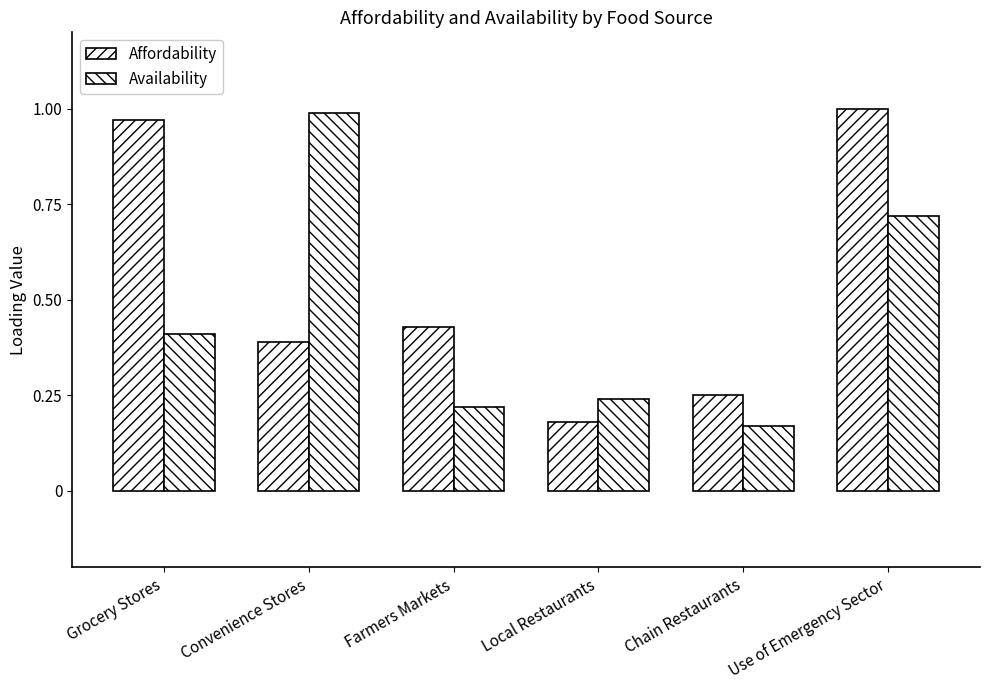

What is the label of the 4th bar from the left?

Local Restaurants